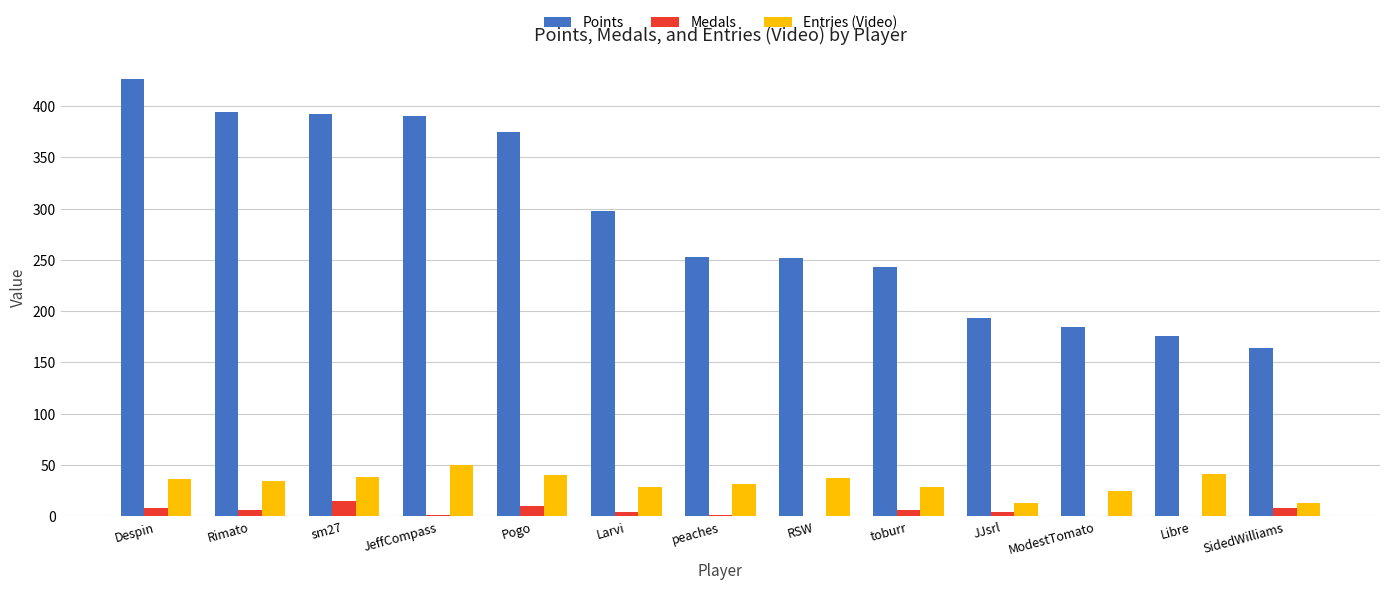

Between Pogo and RSW, which series saw the biggest shift?

Points